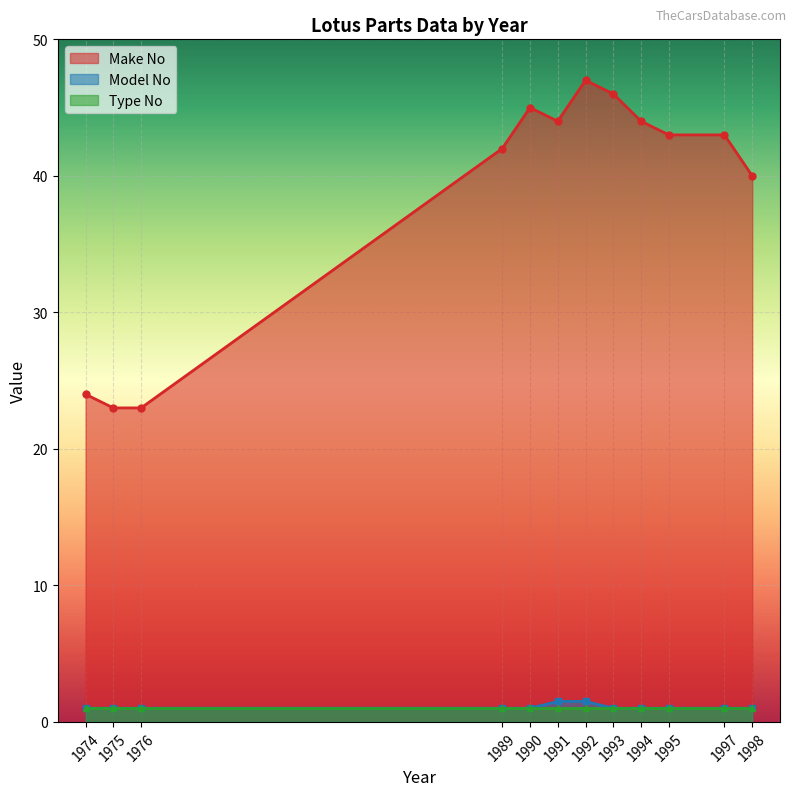

What is the value of the Type No point at the 6th from the left?

1